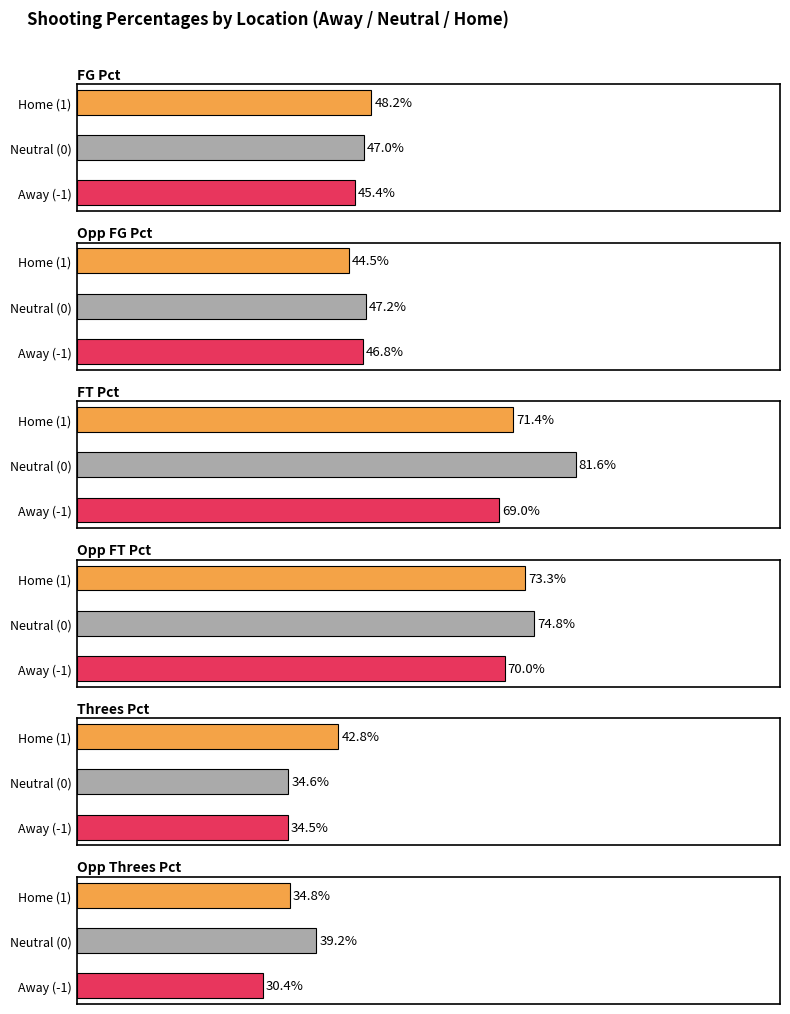

At how many categories does at least one series exceed 0?

6